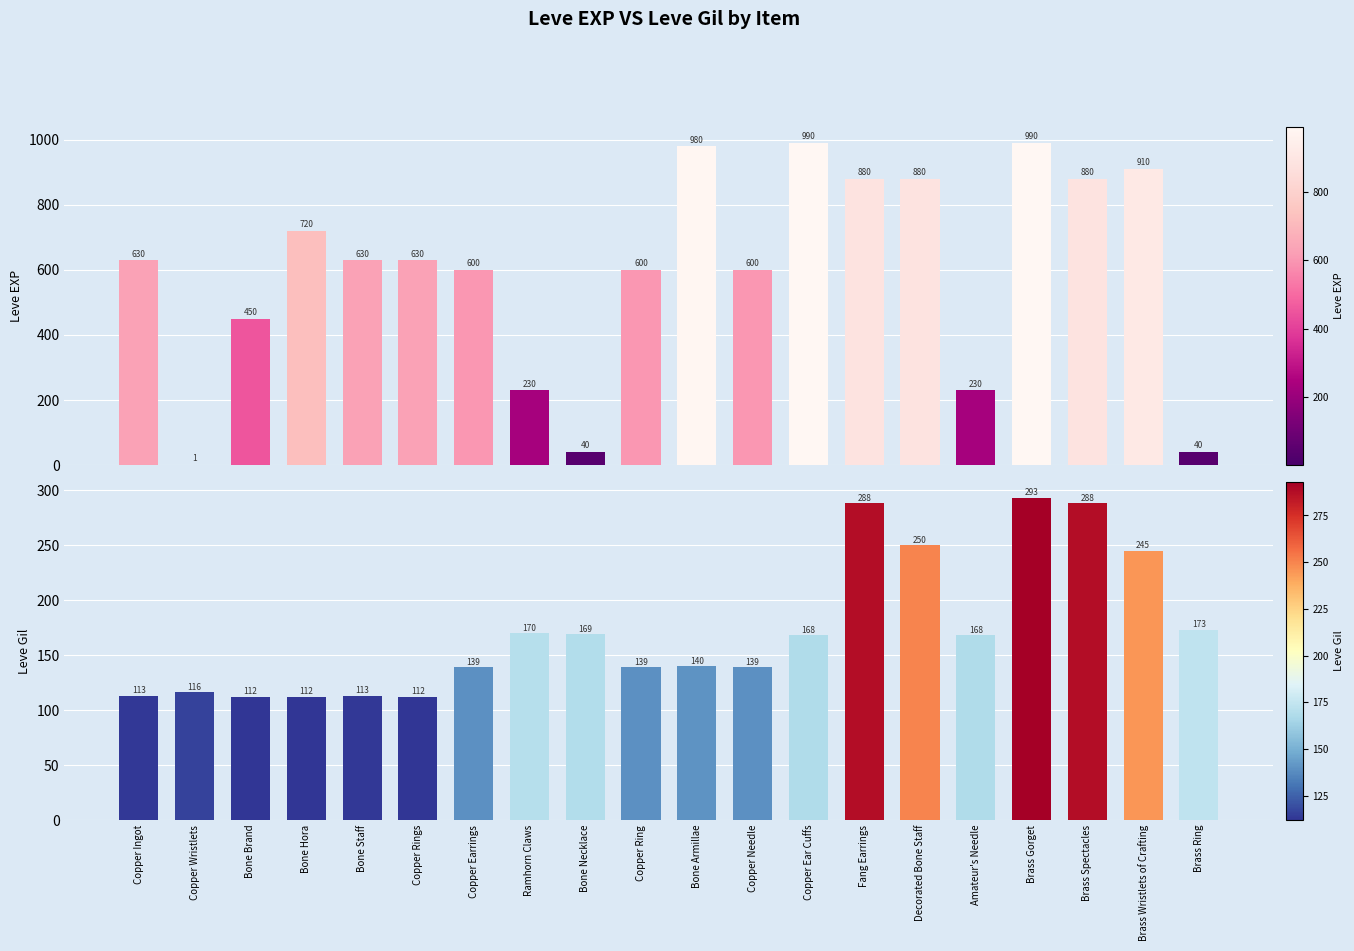

Between Bone Brand and Amateur's Needle, which series saw the biggest shift?

Leve EXP